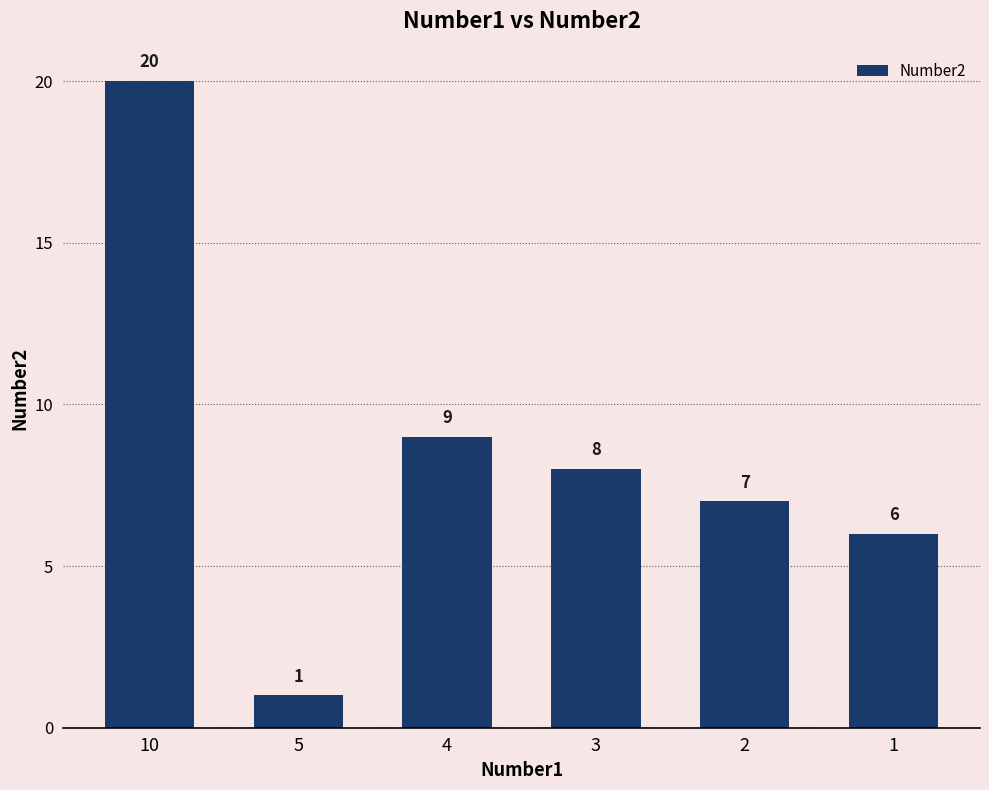

Reading left to right, what are all the values shown in this chart?

10=20	5=1	4=9	3=8	2=7	1=6